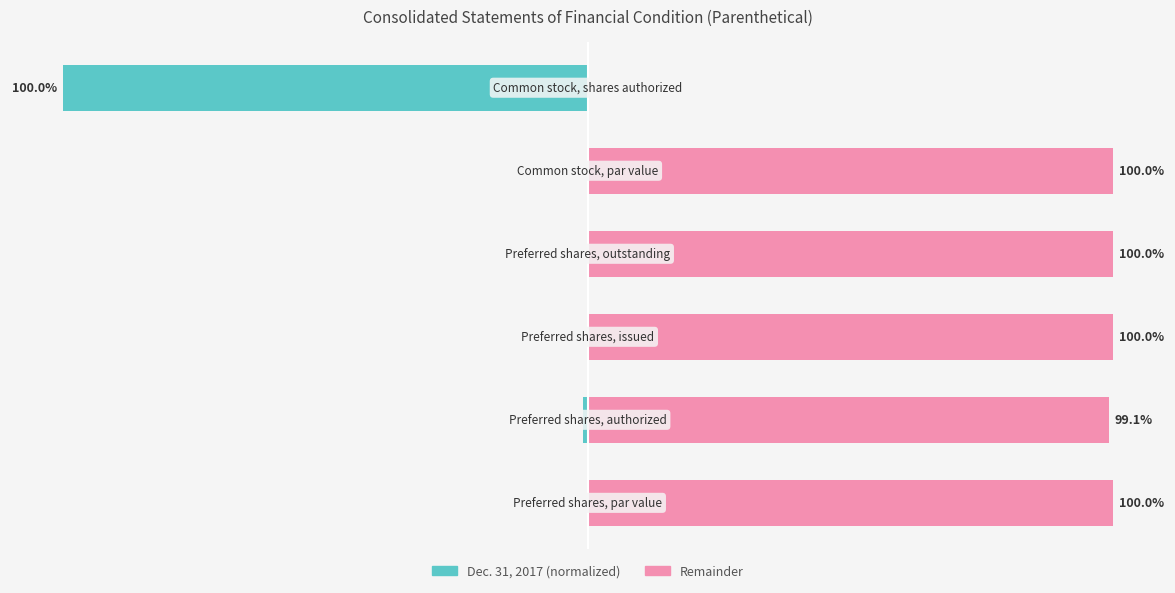

What is the average value of the Dec. 31, 2017 (normalized) series?

-16.8